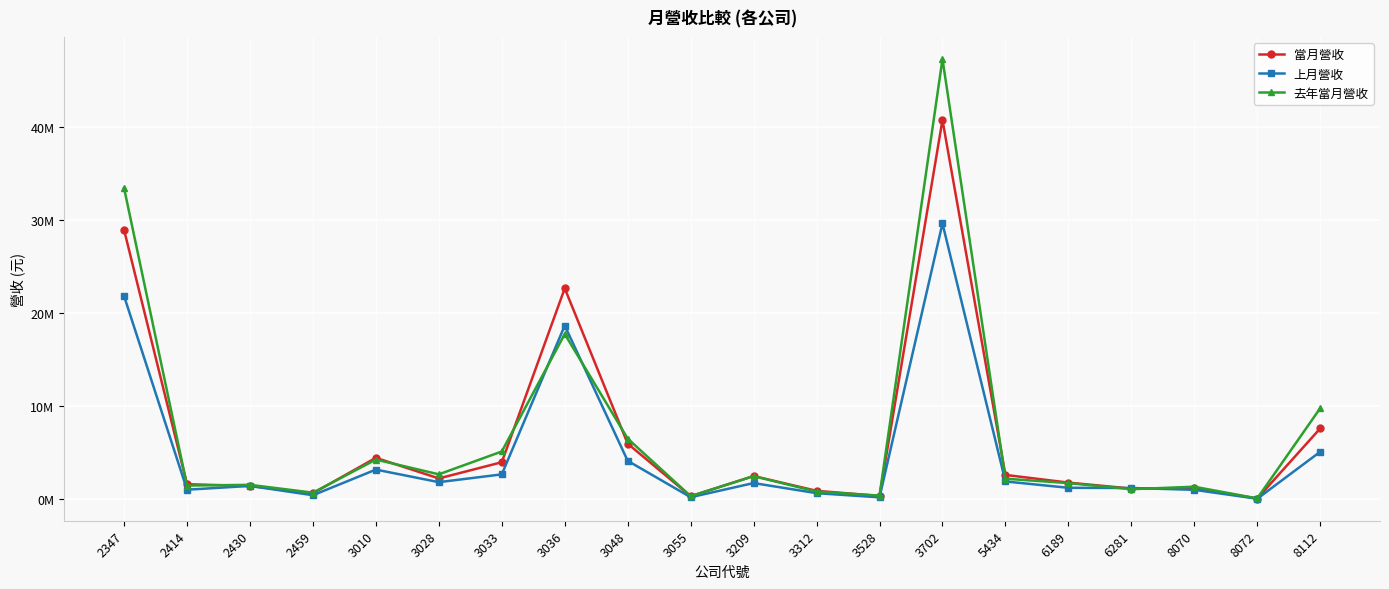

Which series has the largest total across all categories?

去年當月營收